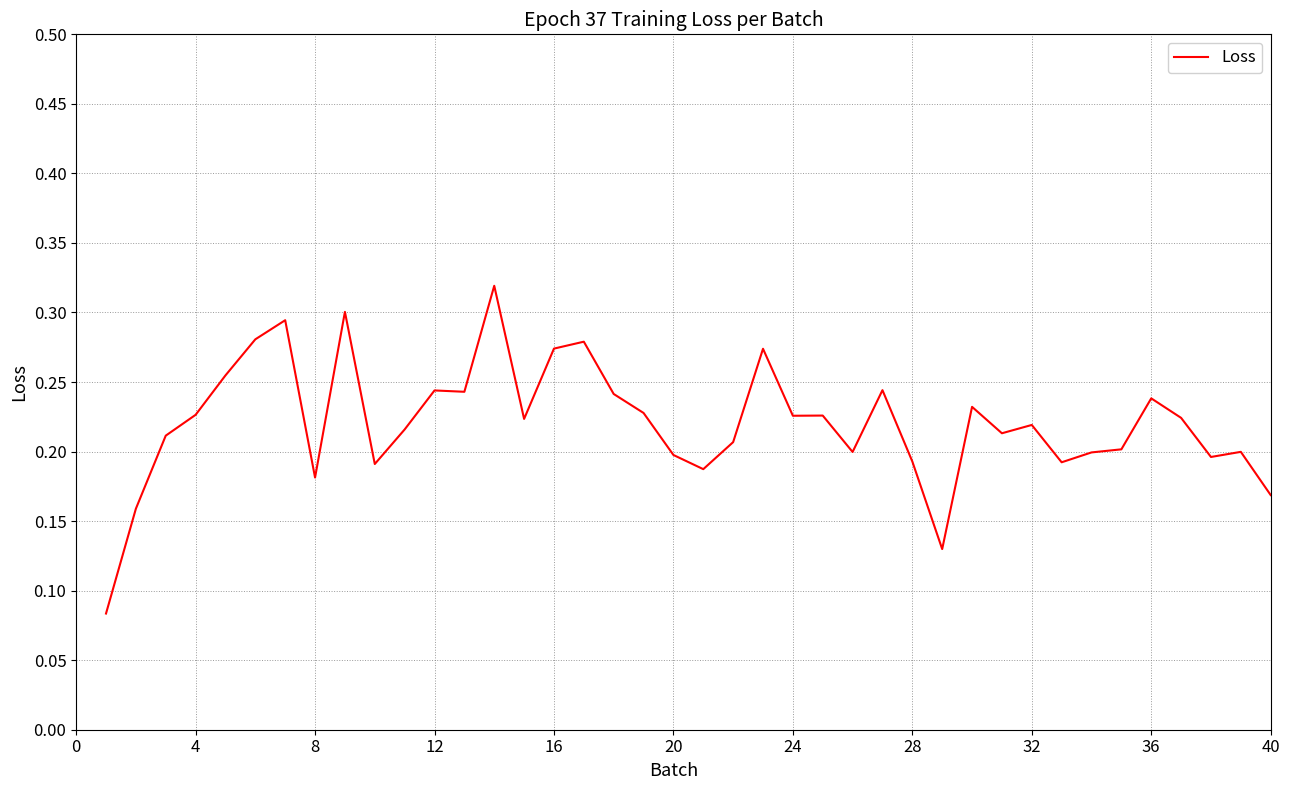

Reading left to right, extract all data points from this chart.

0.1	0.2	0.2	0.2	0.3	0.3	0.3	0.2	0.3	0.2	0.2	0.2	0.2	0.3	0.2	0.3	0.3	0.2	0.2	0.2	0.2	0.2	0.3	0.2	0.2	0.2	0.2	0.2	0.1	0.2	0.2	0.2	0.2	0.2	0.2	0.2	0.2	0.2	0.2	0.2